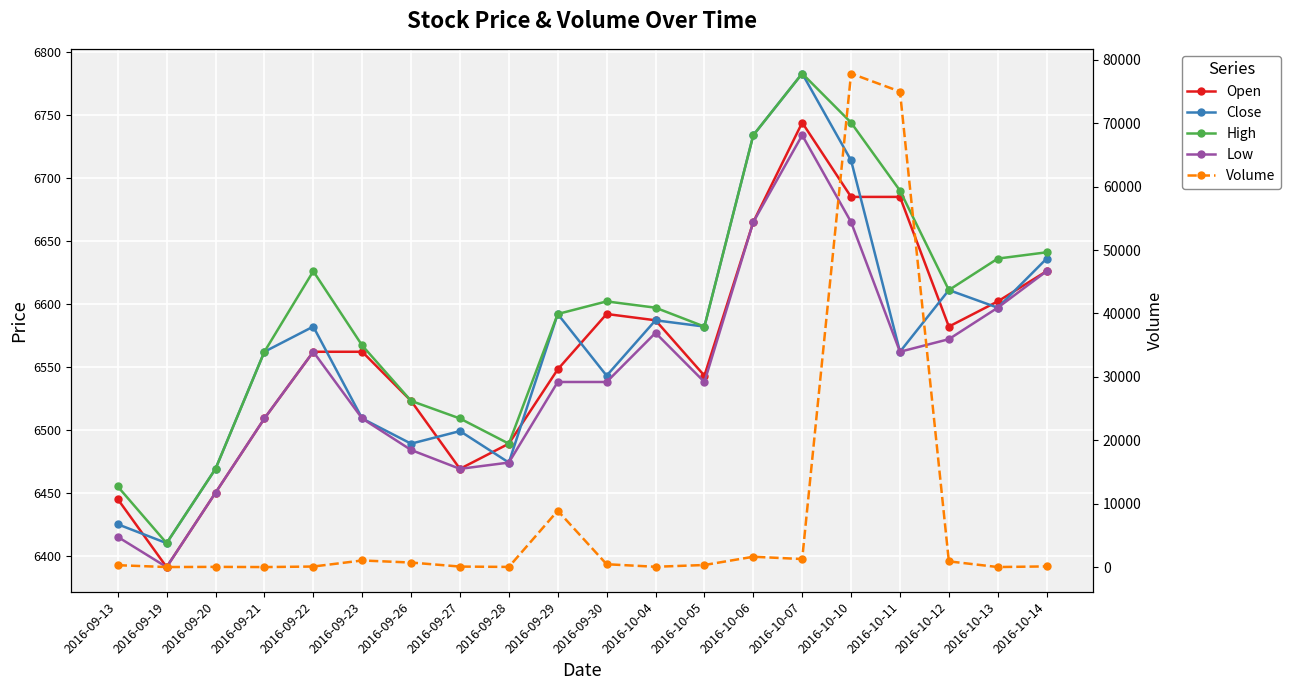

What is the sum of the Low values at 2016-10-07 and 2016-10-04?

13311